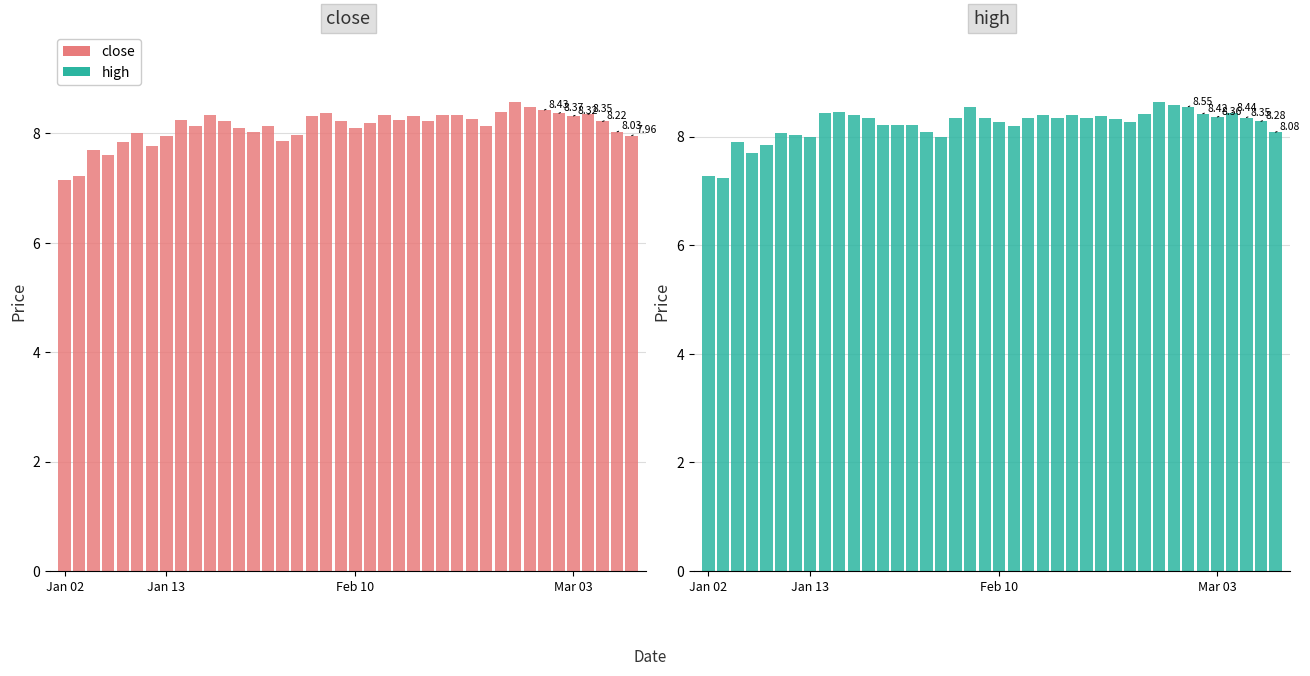

What is the smallest value displayed?

7.2